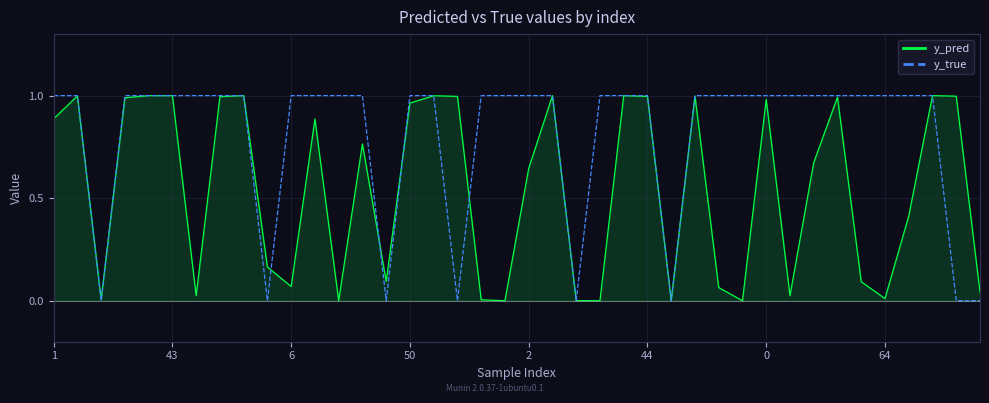

Which series has the largest range (max minus min)?

y_true